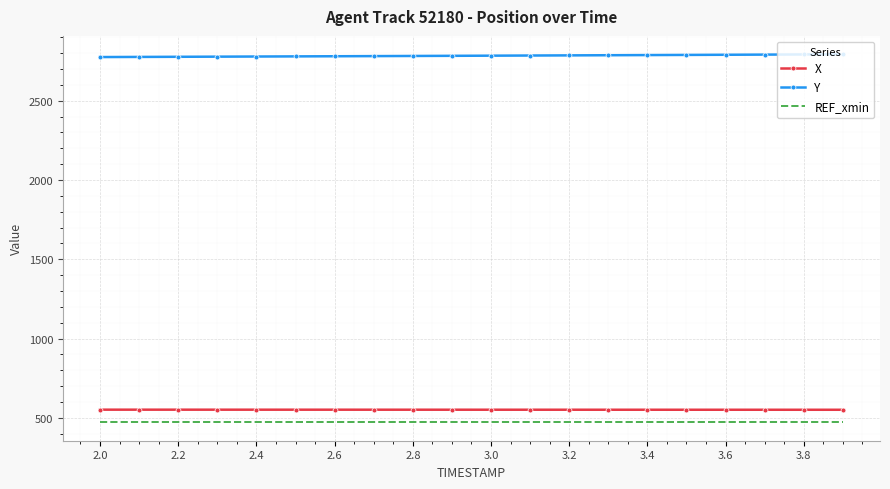

What is the lowest value of the REF_xmin series?

471.9